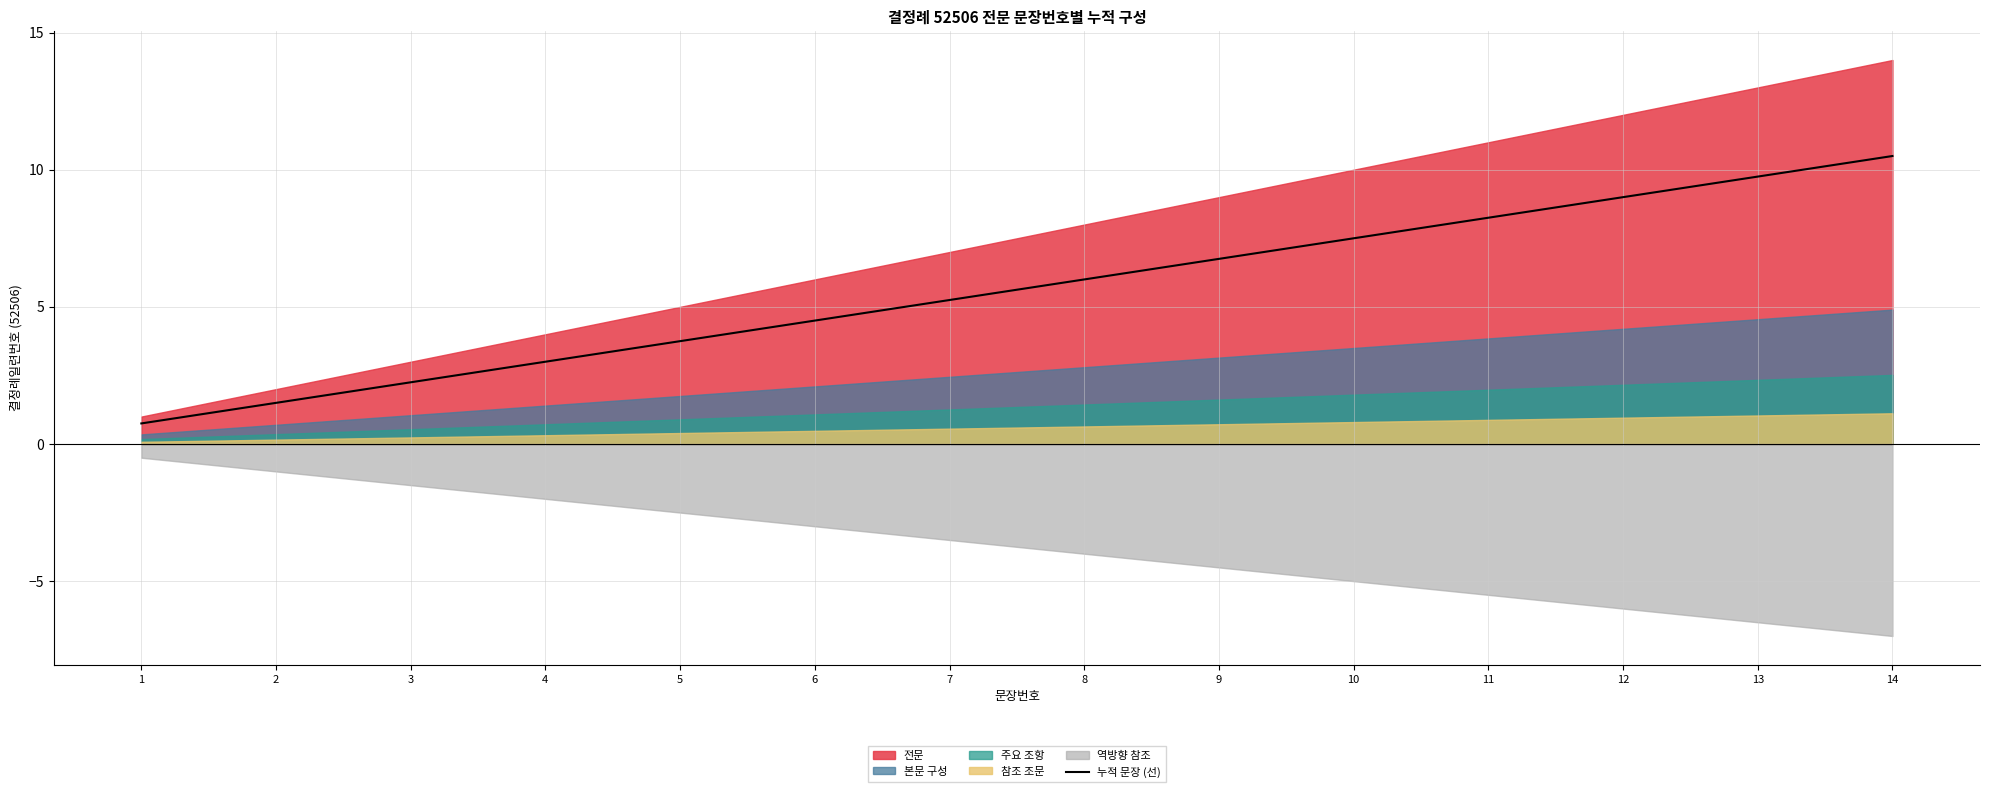

The value at 9 is 6.8. True or false?

True